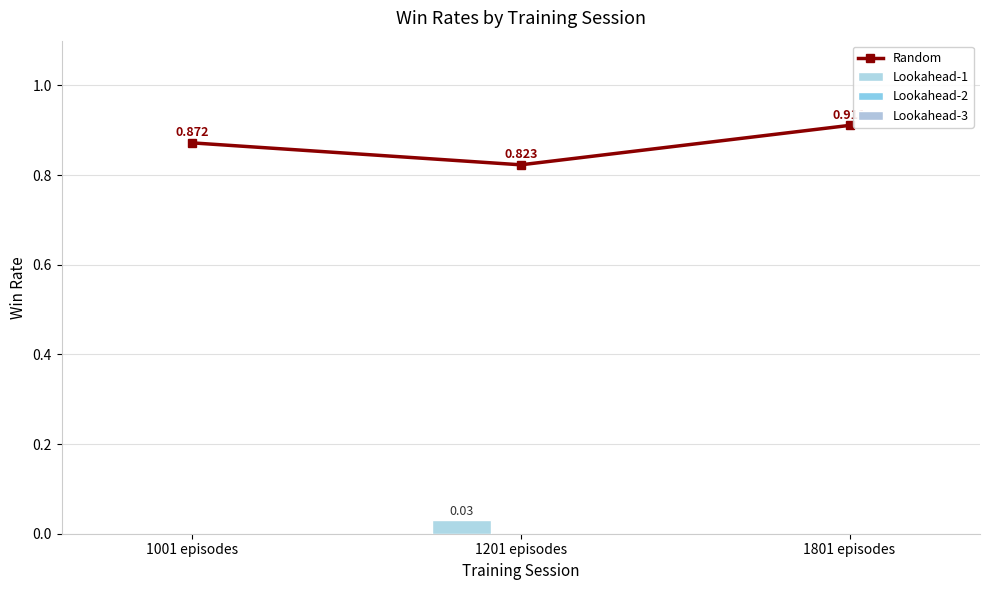

The Lookahead-1 series shows 0.0 at 1201 episodes. True or false?

False